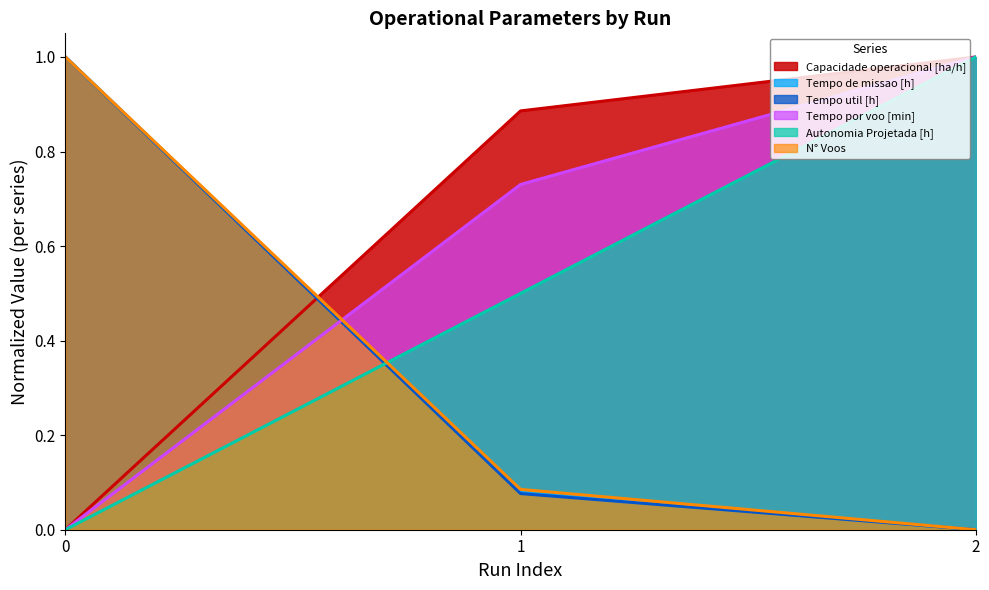

Between 0 and 1, which series saw the biggest shift?

Tempo util [h]